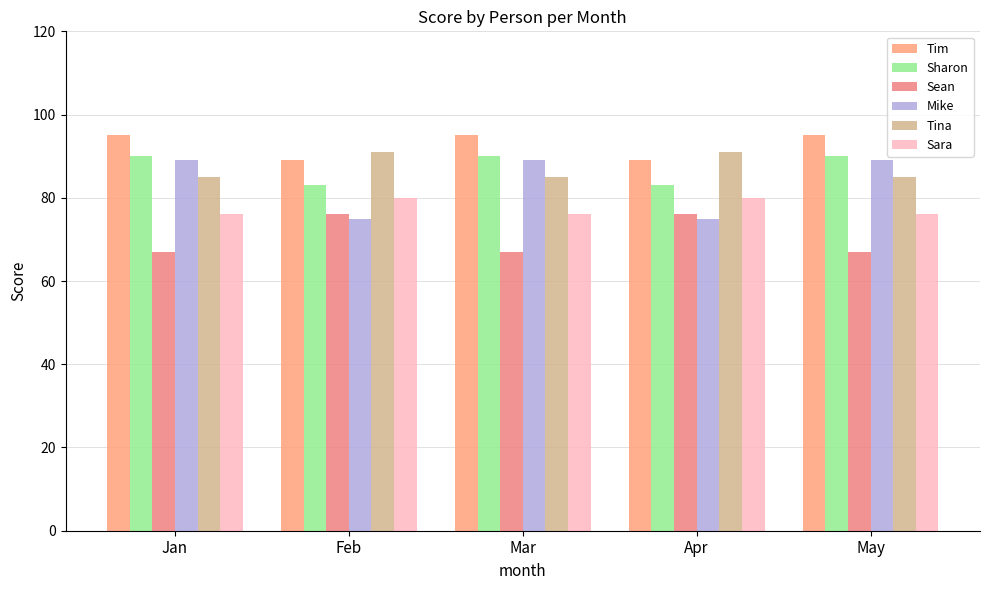

What are all the series names shown in the legend?

Tim, Sharon, Sean, Mike, Tina, Sara